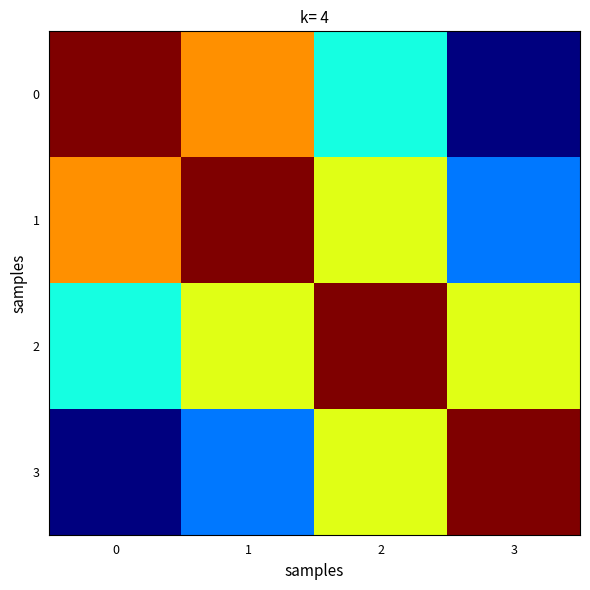

Reading left to right, transcribe all the data shown in this chart.

0: 0=34013946	1=25678469	2=12852736	3=0
1: 0=25678469	1=34013946	2=21188213	3=8335477
2: 0=12852736	1=21188213	2=34013946	3=21161210
3: 0=0	1=8335477	2=21161210	3=34013946